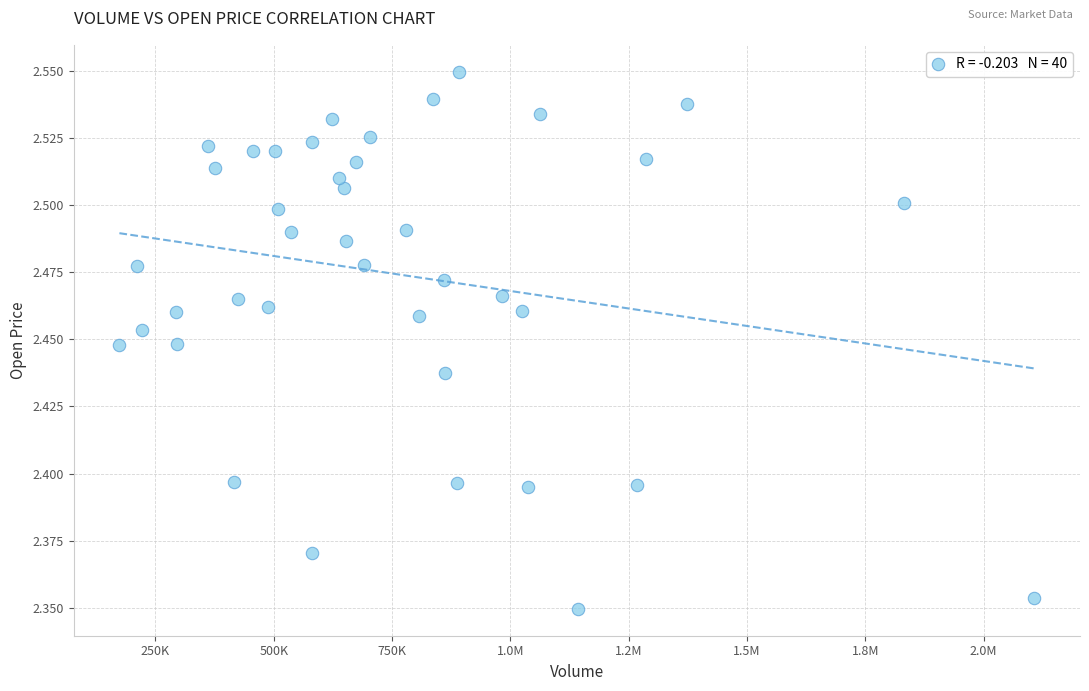

What is the range of X values (max minus min)?

1932917.9